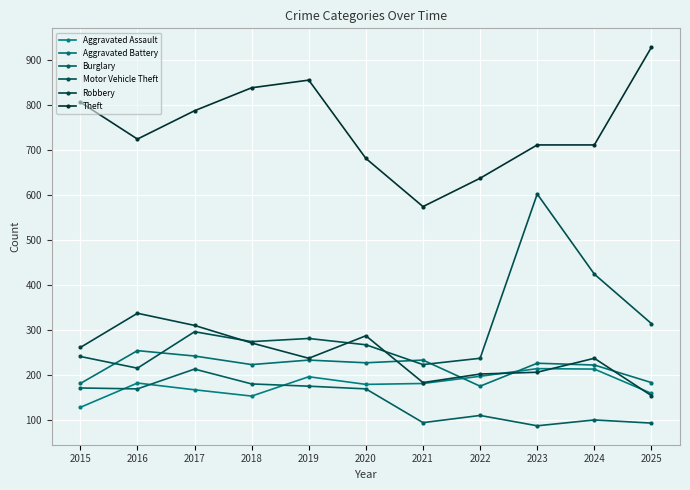

Count the number of data series in this chart.

6